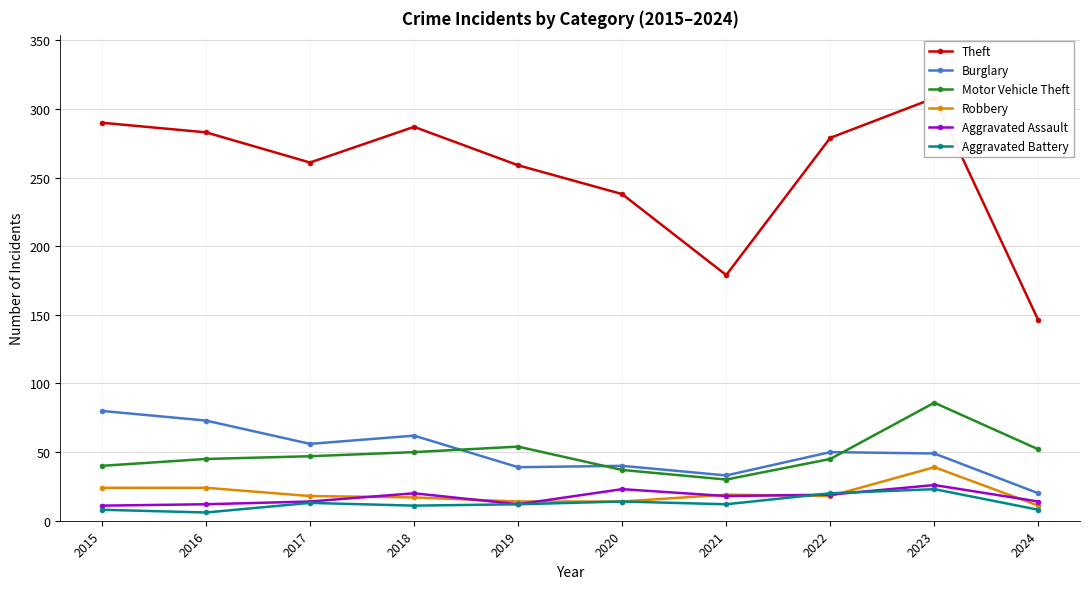

Reading left to right, extract all data points from this chart.

Theft: 2015=290	2016=283	2017=261	2018=287	2019=259	2020=238	2021=179	2022=279	2023=308	2024=146
Burglary: 2015=80	2016=73	2017=56	2018=62	2019=39	2020=40	2021=33	2022=50	2023=49	2024=20
Motor Vehicle Theft: 2015=40	2016=45	2017=47	2018=50	2019=54	2020=37	2021=30	2022=45	2023=86	2024=52
Robbery: 2015=24	2016=24	2017=18	2018=17	2019=14	2020=14	2021=19	2022=18	2023=39	2024=11
Aggravated Assault: 2015=11	2016=12	2017=14	2018=20	2019=12	2020=23	2021=18	2022=19	2023=26	2024=14
Aggravated Battery: 2015=8	2016=6	2017=13	2018=11	2019=12	2020=14	2021=12	2022=20	2023=23	2024=8